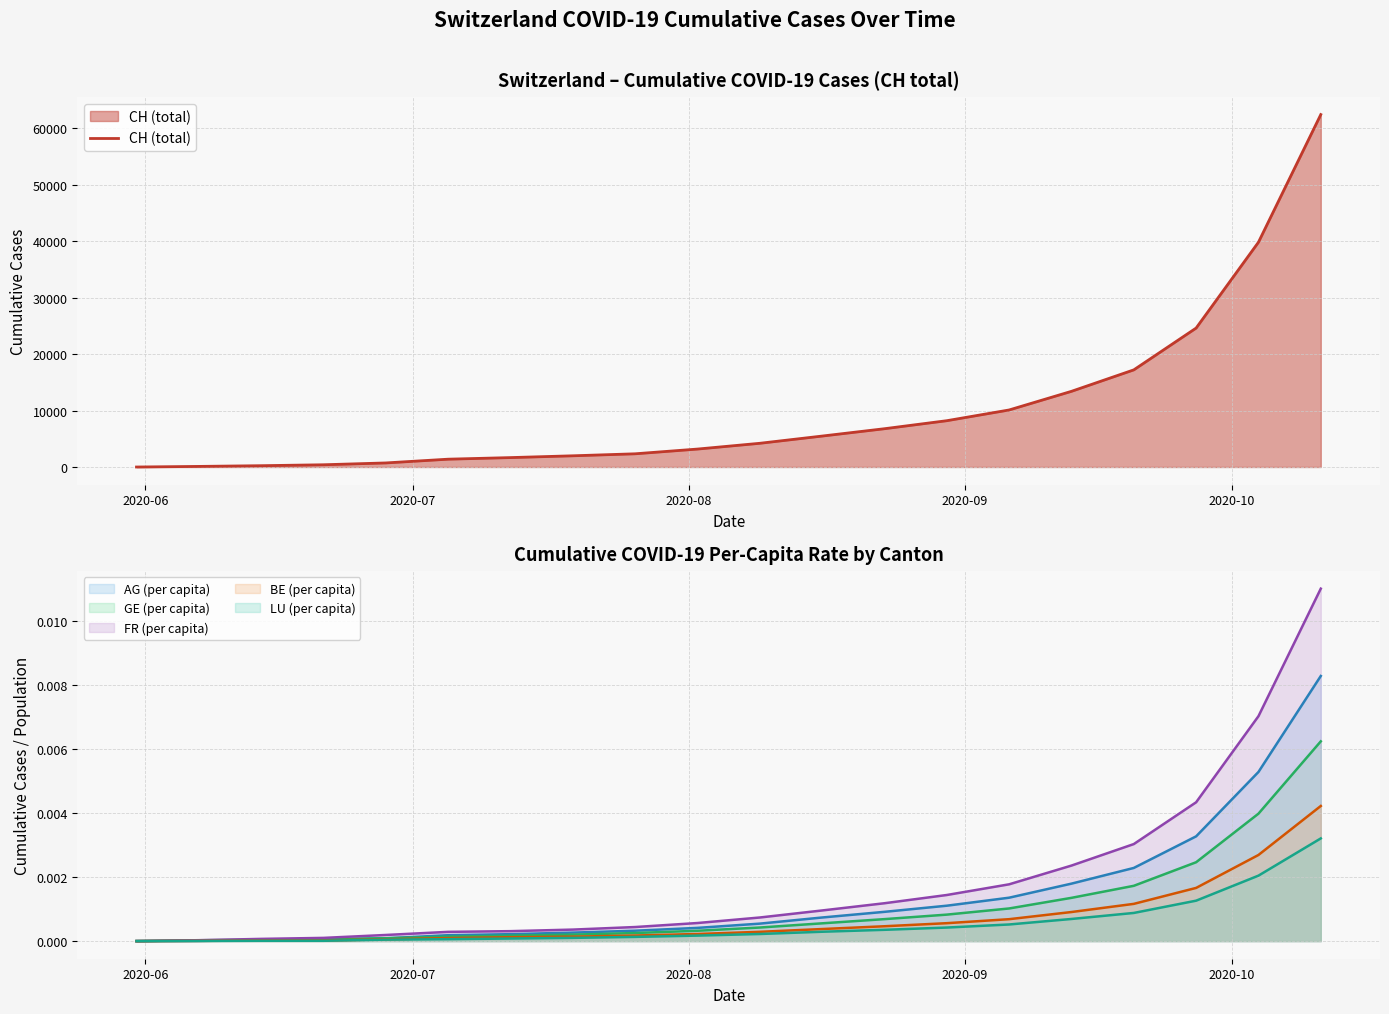

List the series in order of their peak value, lowest first.

LU (per capita), BE (per capita), GE (per capita), AG (per capita), FR (per capita), CH (total)